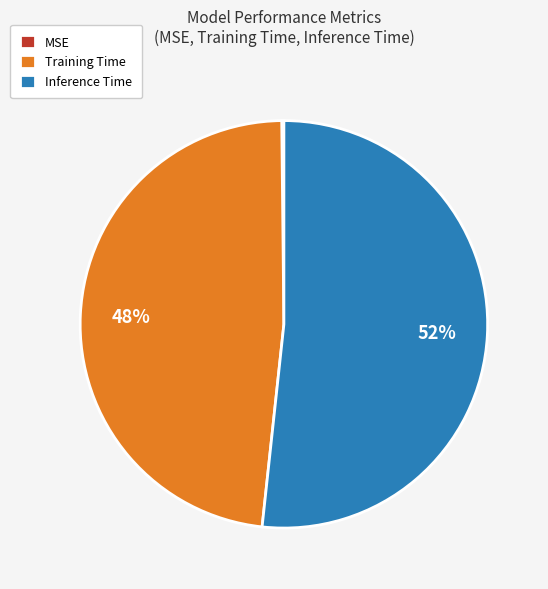

Is there a majority slice in this chart?

Yes